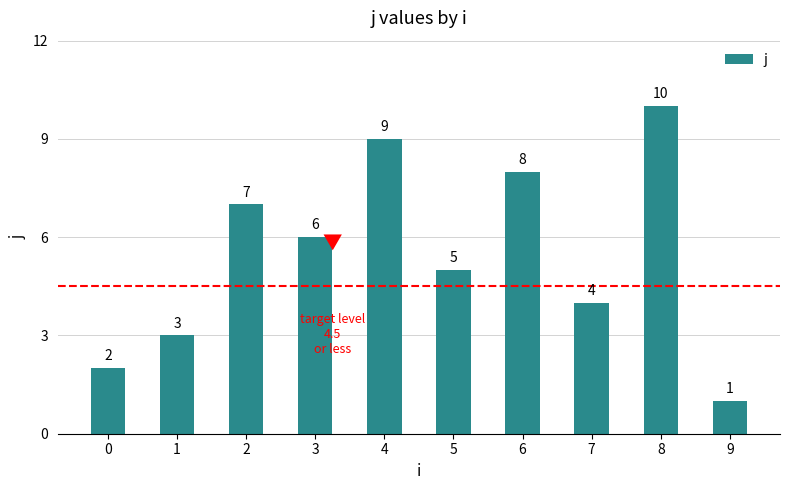

What is the change in value from 0 to 5?

+3